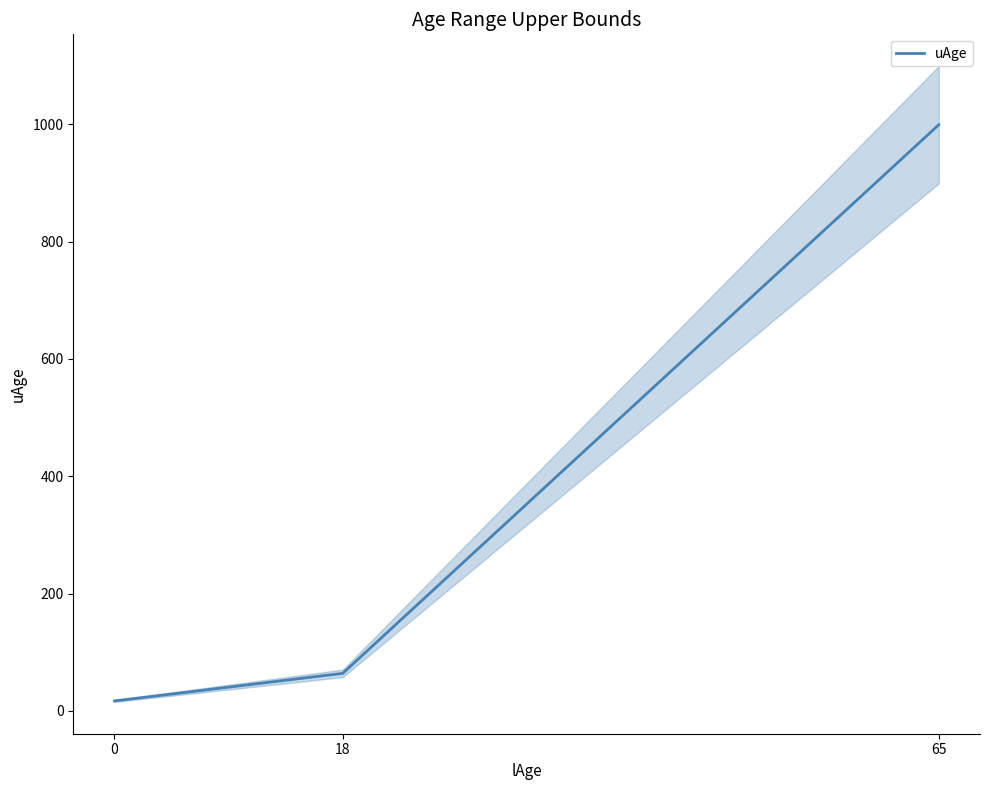

True or false: the data shows 64 at 18.

True